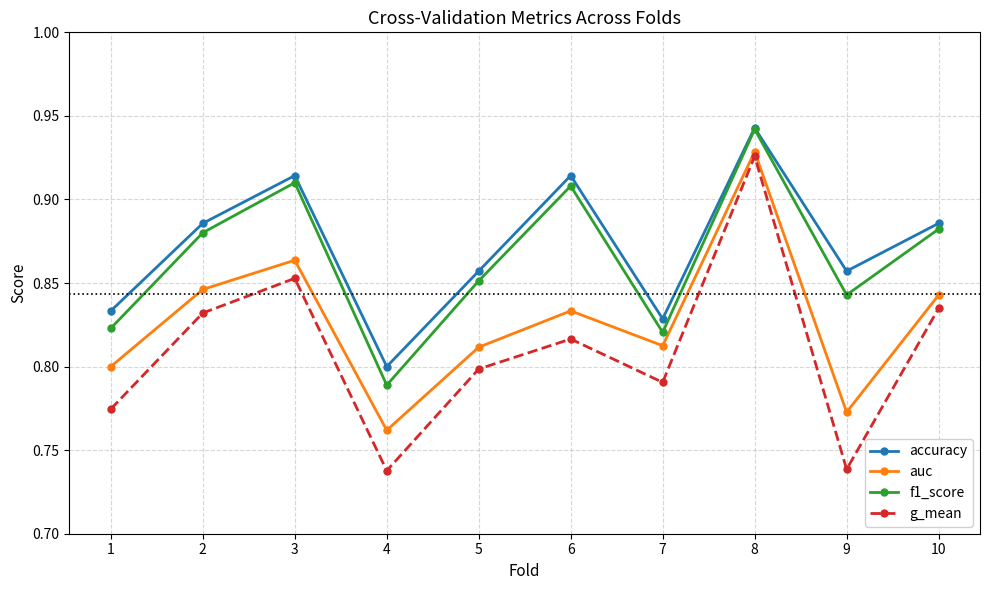

Which series has the widest spread of values?

g_mean